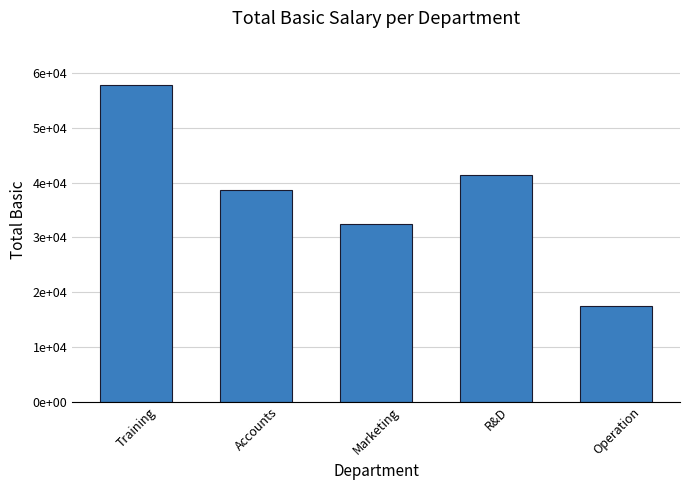

Are the bars horizontal?

No